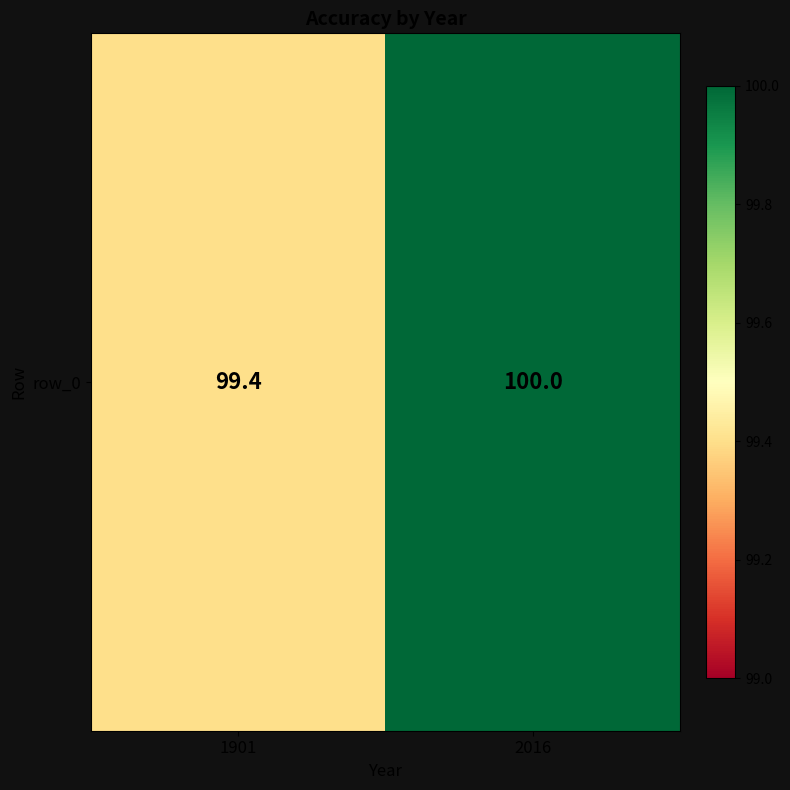

What is the greatest value displayed?

100.0